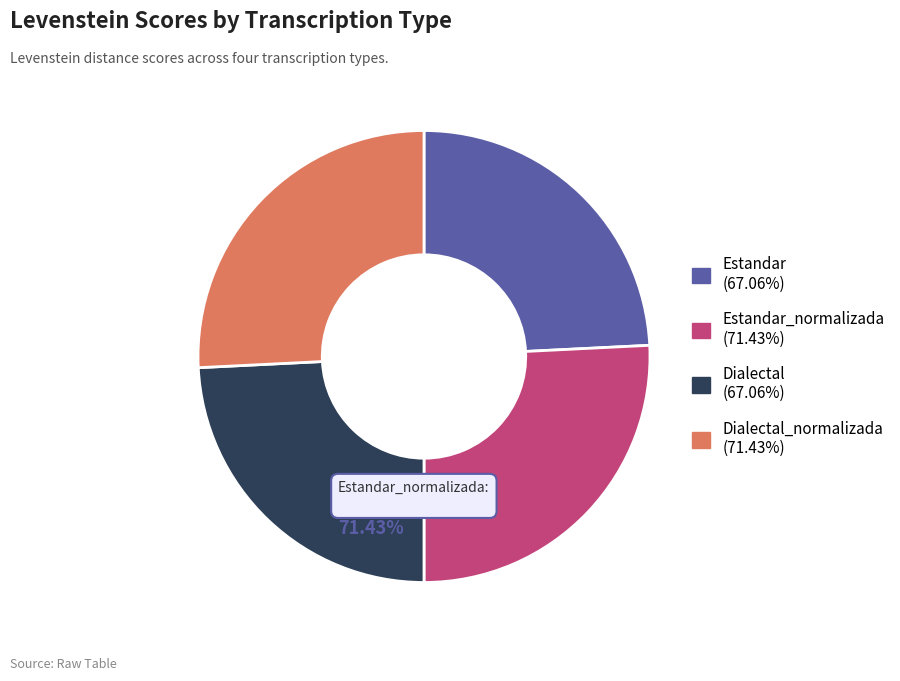

Is it true that Estandar is 10% of the pie?

False